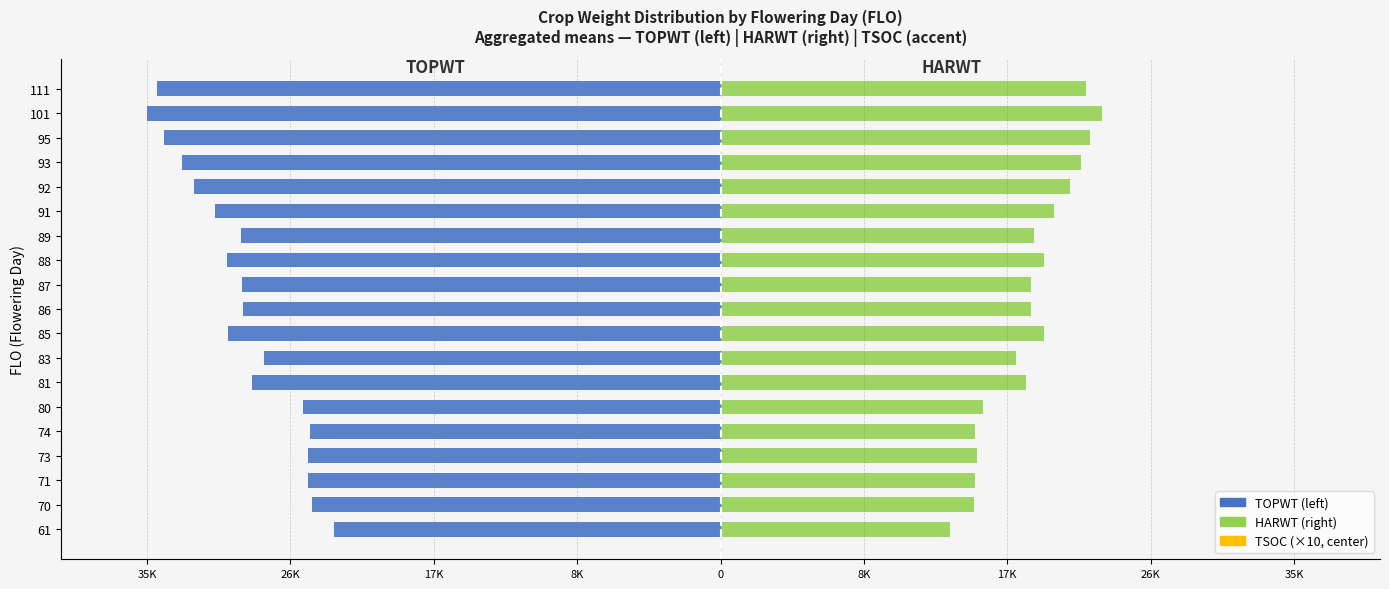

Between 70 and 81, which series saw the biggest shift?

TOPWT